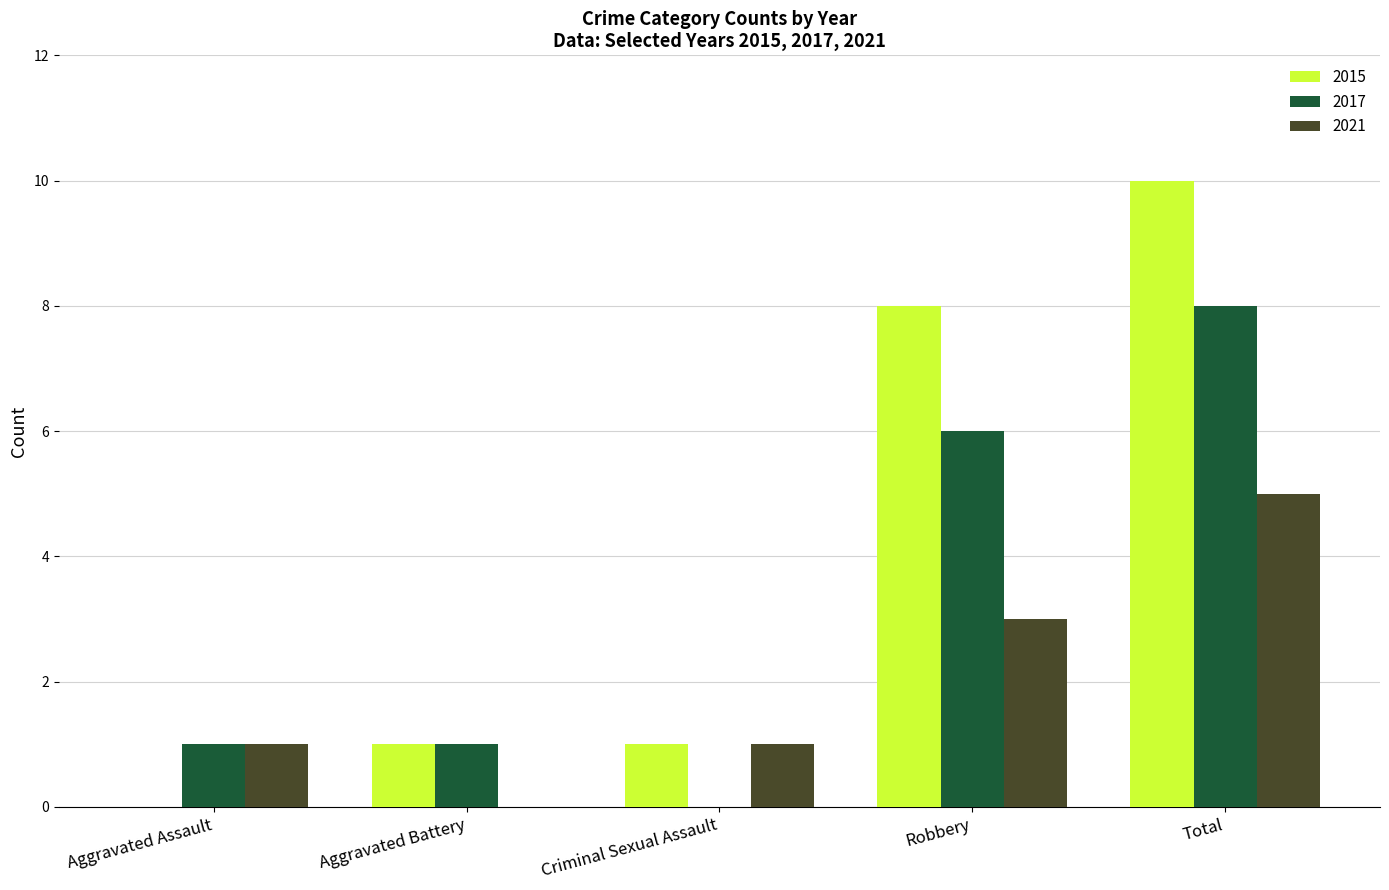

True or false: 2021 has a value of 2 at Robbery.

False